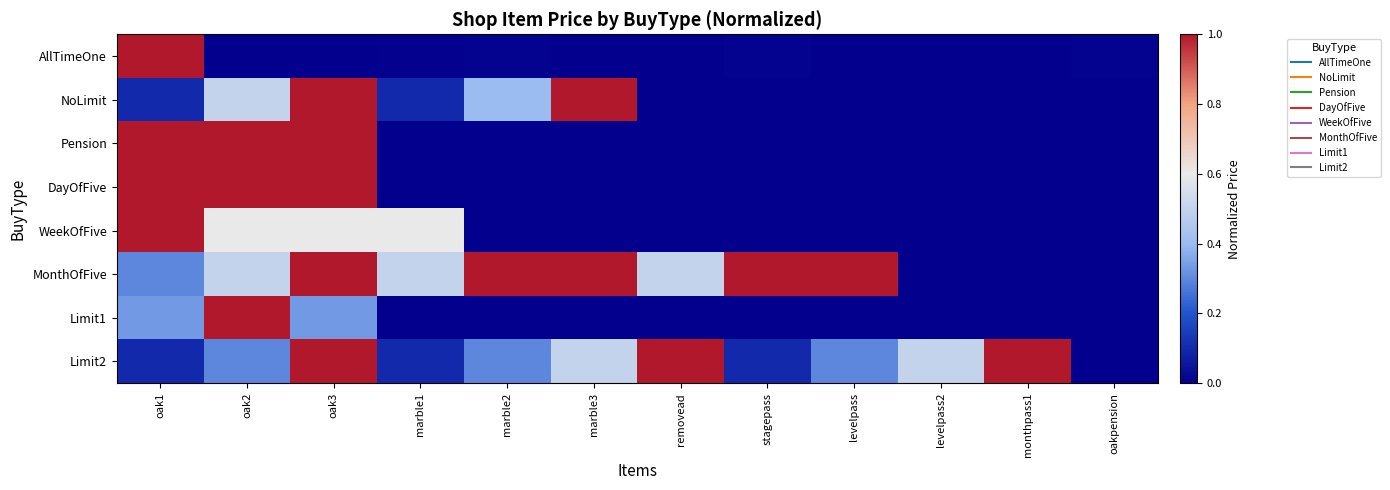

At how many categories does at least one series exceed 0?

12